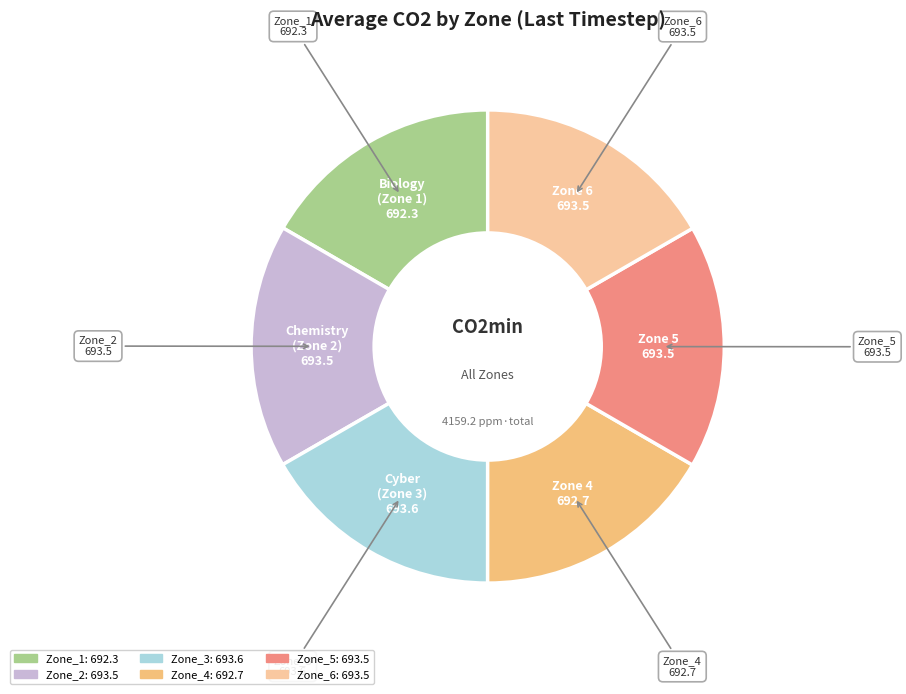

What is the ratio of the value at Zone_4 to the value at Zone_6?

1.0